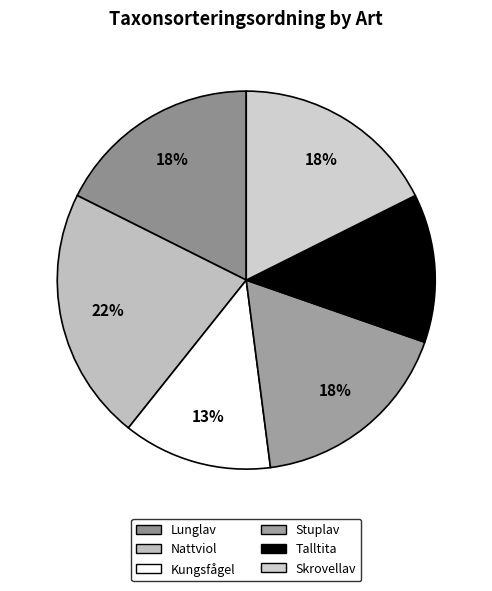

The Skrovellav slice represents 11% of the pie. True or false?

False